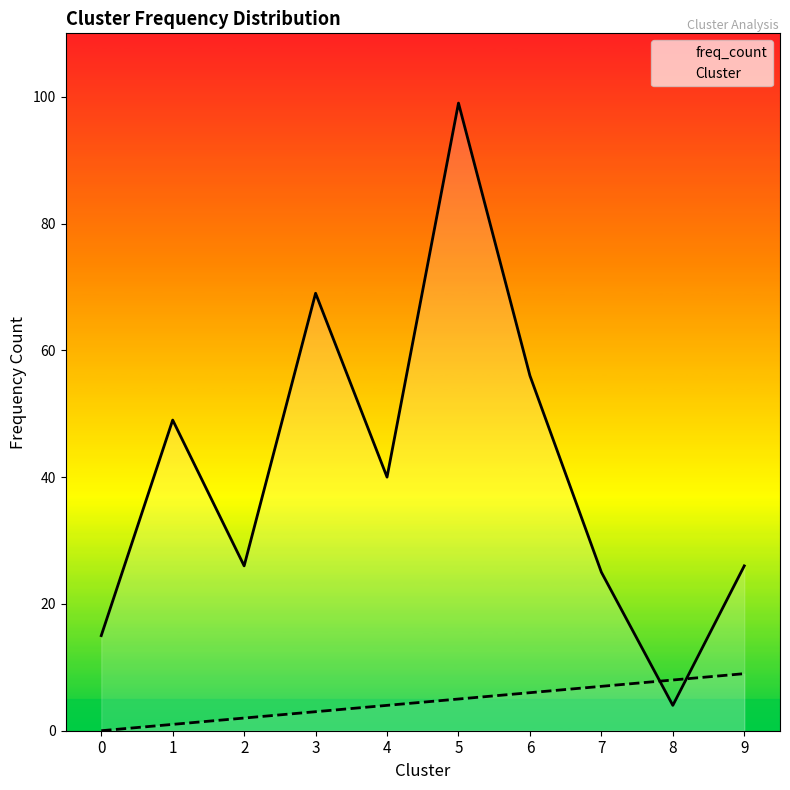

Reading left to right, list all the values displayed in this chart.

freq_count: 15	49	26	69	40	99	56	25	4	26
Cluster: 0	1	2	3	4	5	6	7	8	9